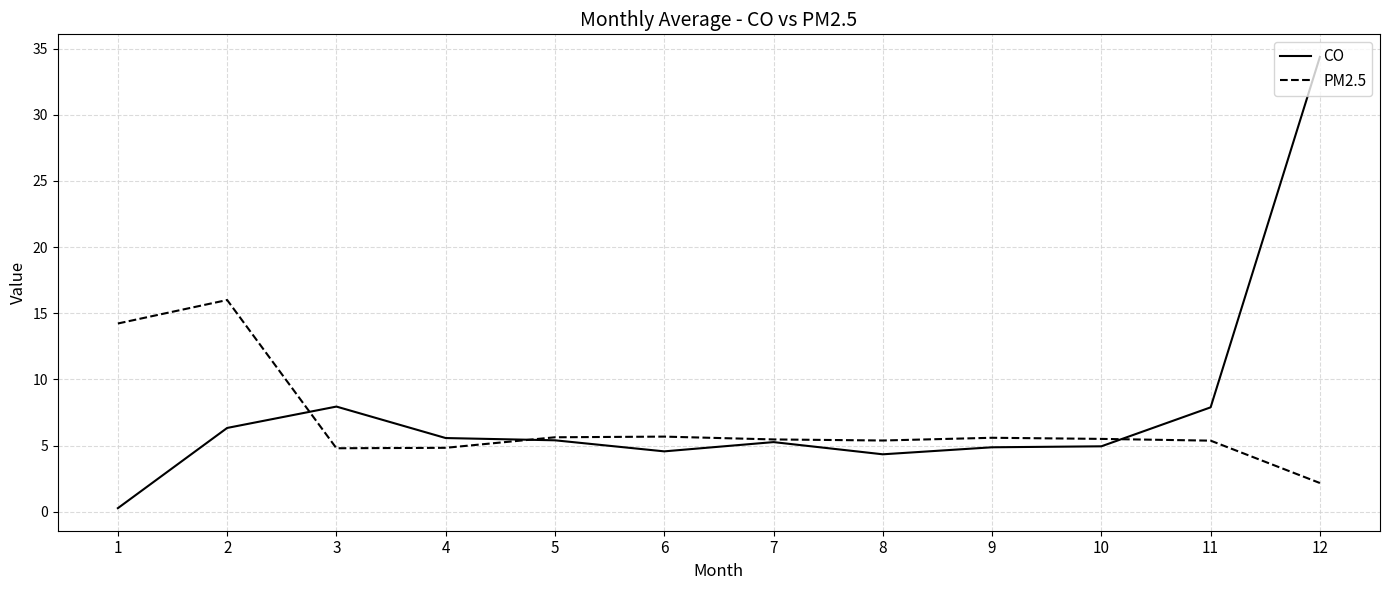

What is the greatest value displayed?

34.4